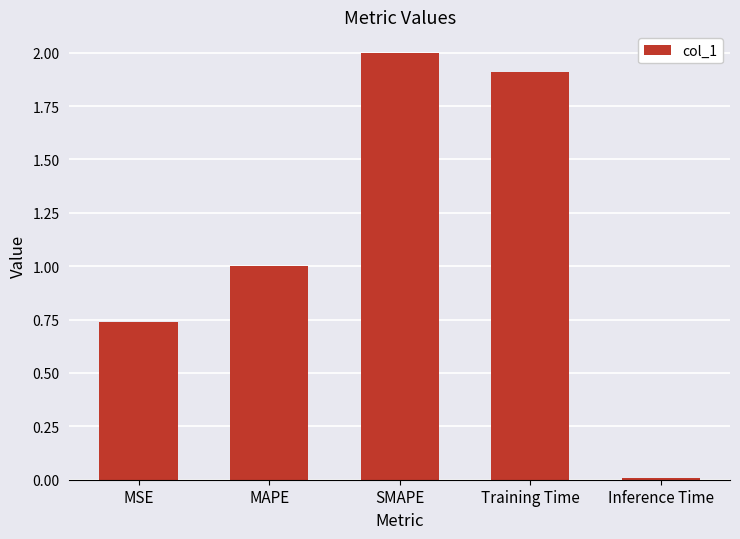

Where is the data nearest to the value 1?

MAPE